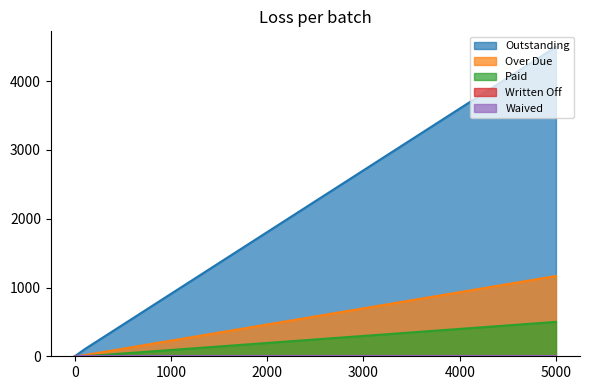

What is the sum of all Over Due values?

1184.0